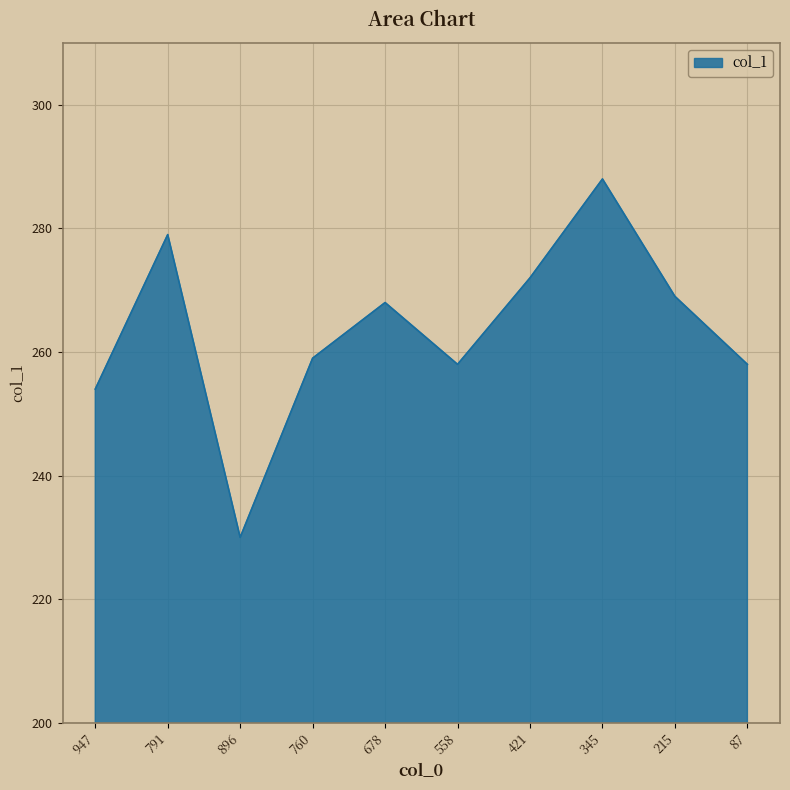

Count the number of categories in the chart.

10